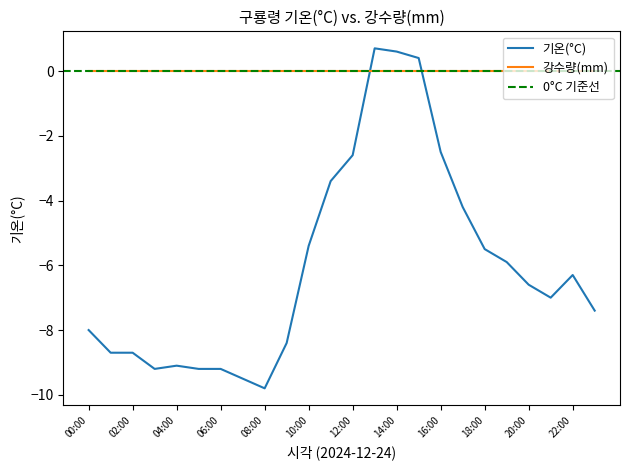

What is the difference between the maximum and minimum values?

10.5